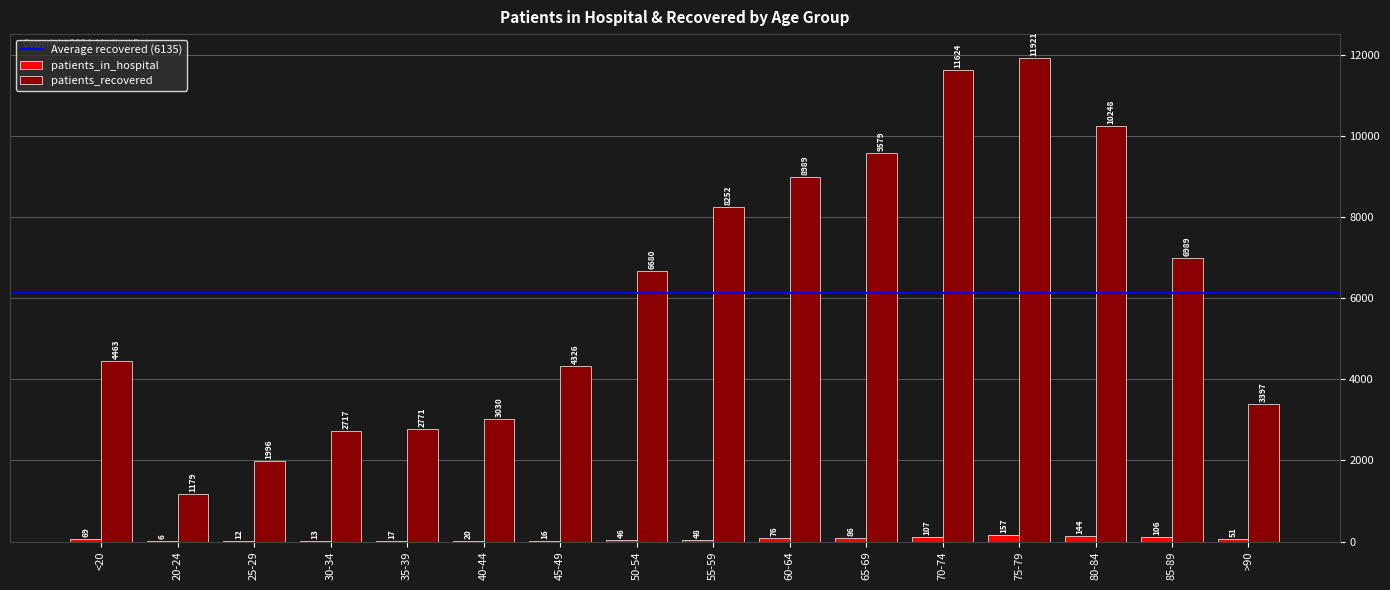

What is the sum of all patients_in_hospital values?

974